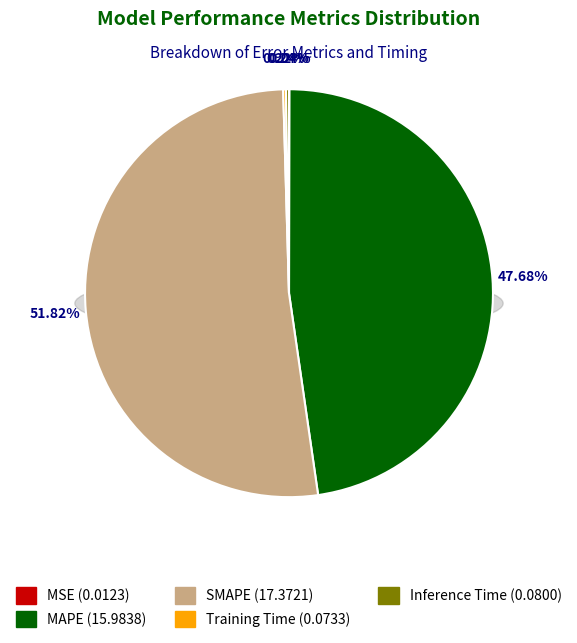

Does MAPE represent more than half of the total?

No